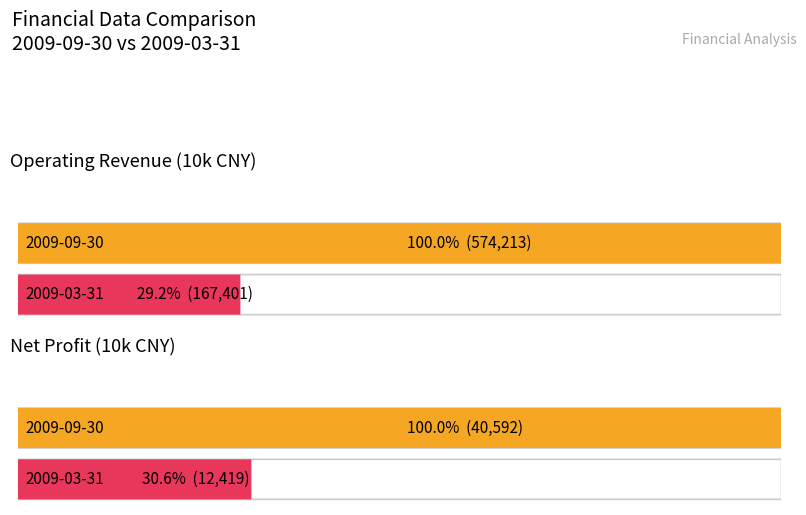

Reading left to right, extract all data points from this chart.

Operating Revenue (10k CNY): 2009-09-30=574213	2009-03-31=167401
Net Profit (10k CNY): 2009-09-30=40592	2009-03-31=12419